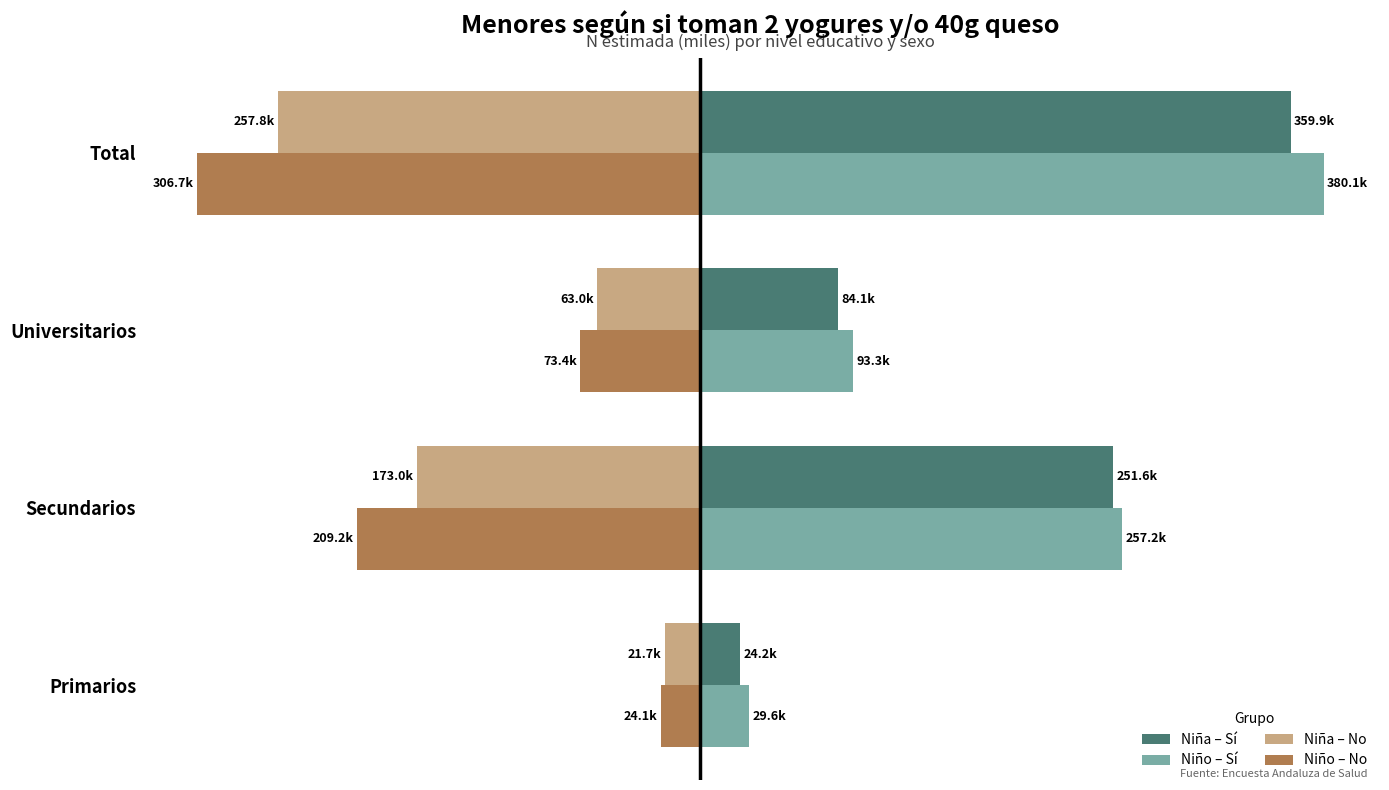

What are all the series names shown in the legend?

Niña – Sí, Niño – Sí, Niña – No, Niño – No